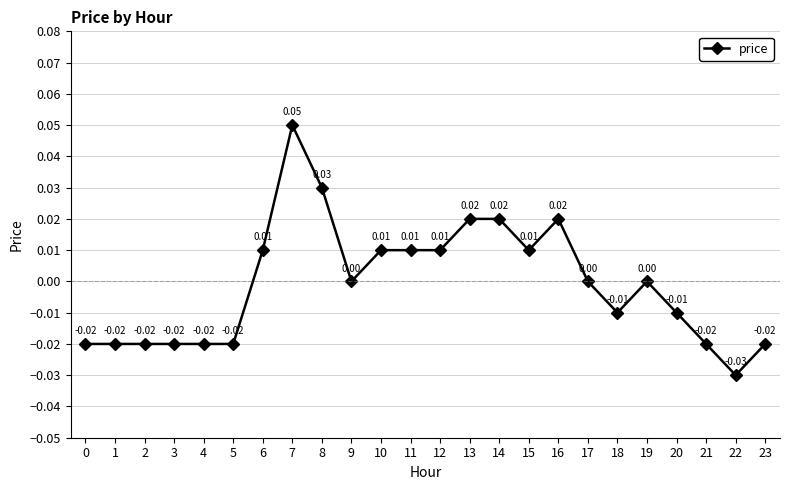

Which has a higher value, 4 or 10?

10